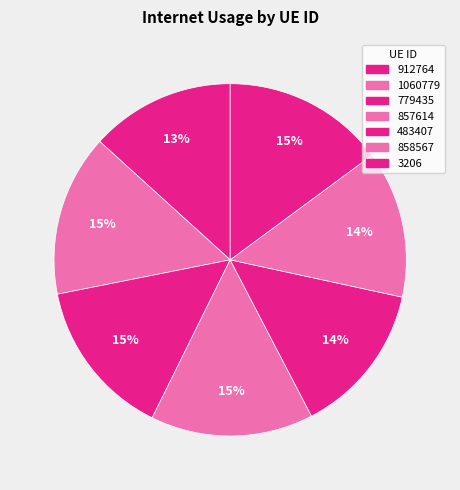

Count the number of slices in the pie.

7